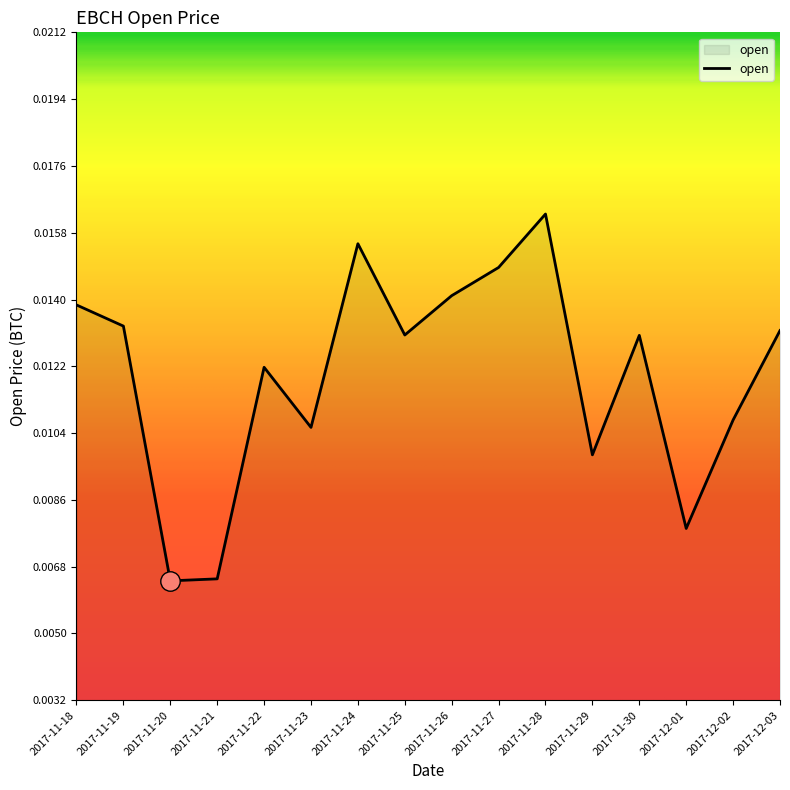

How many values are between 0 and 1?

16